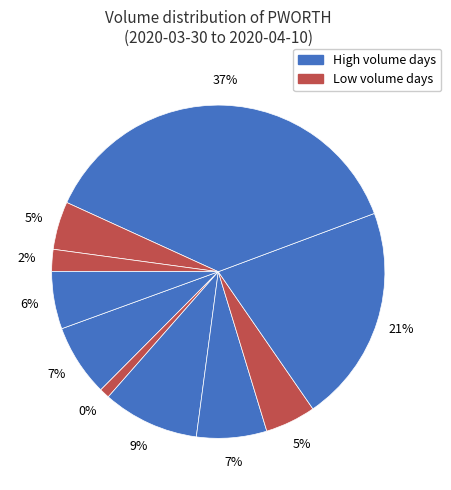

The 2020-03-30 slice represents 1% of the pie. True or false?

False